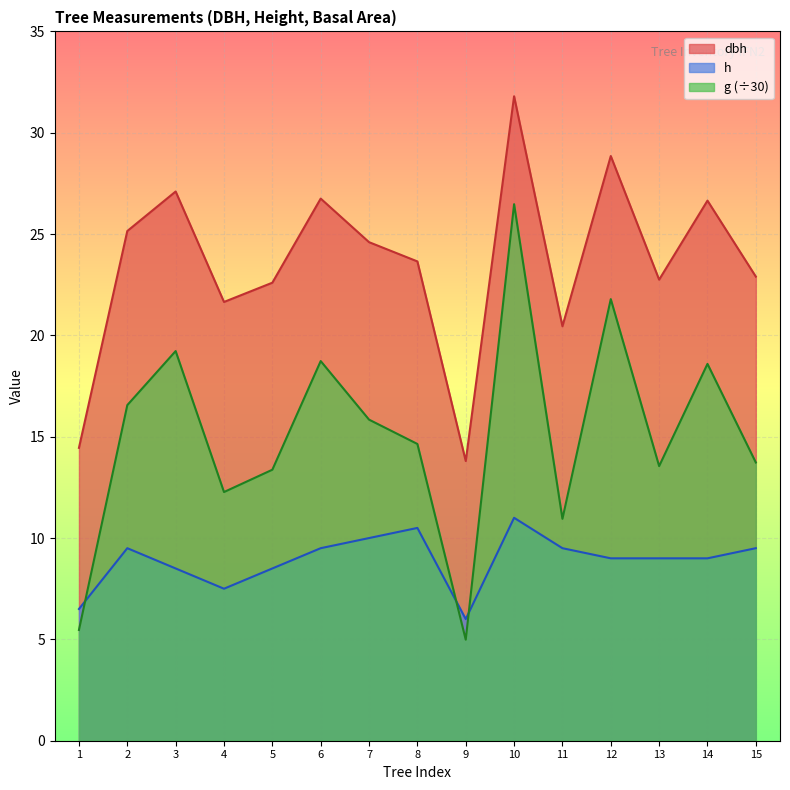

What is the greatest value displayed?

31.8